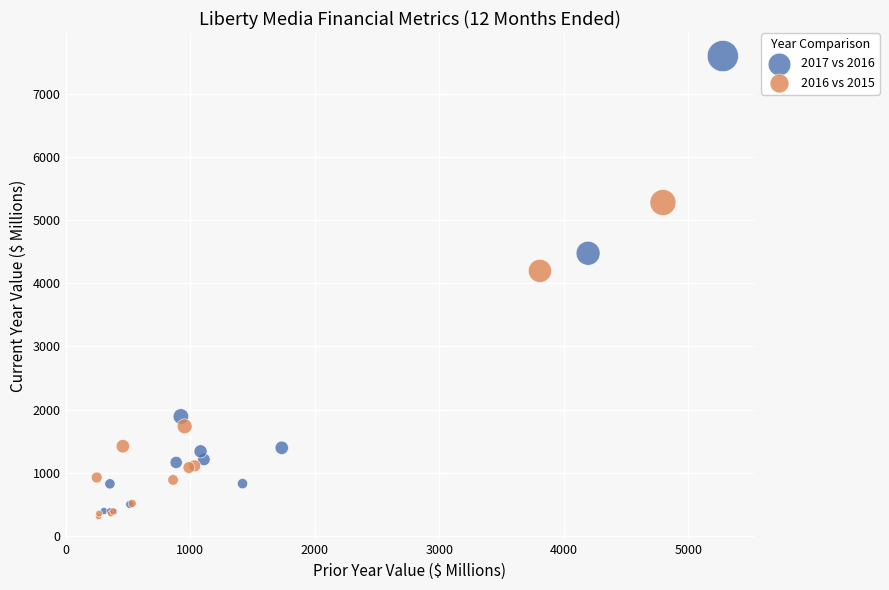

Which series contains the highest Y value?

2017 vs 2016